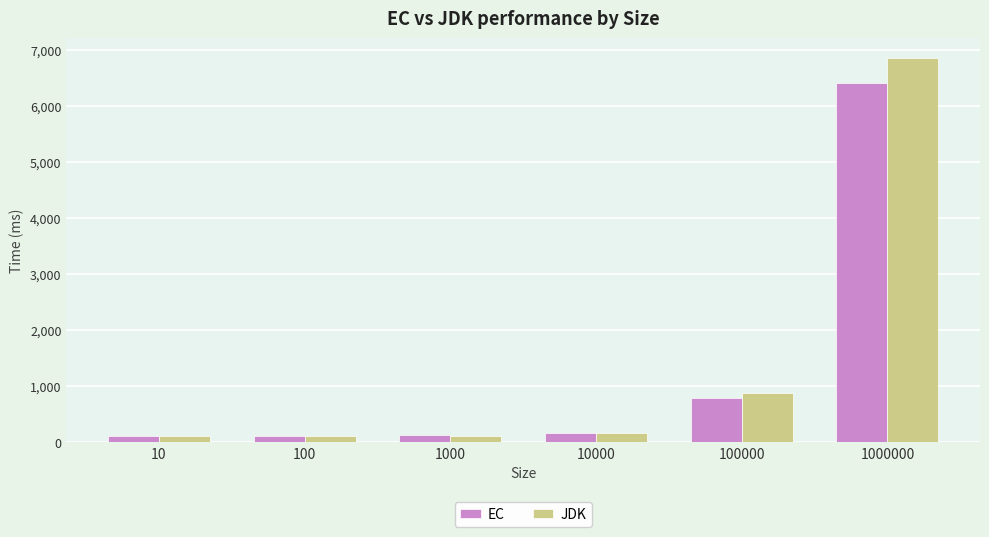

Is it true that JDK equals 123.0 at 100?

True